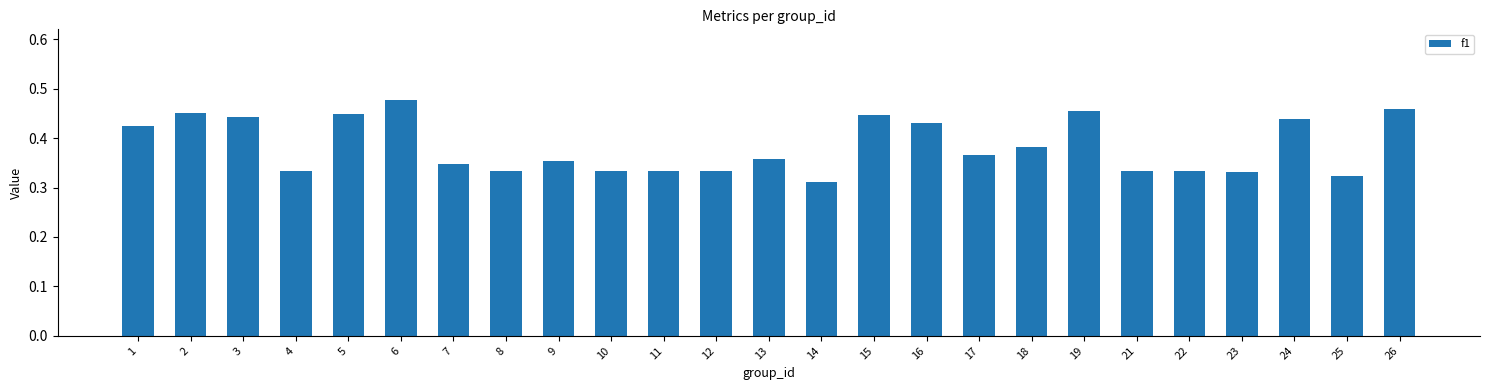

Between 6 and 21, which is larger?

6